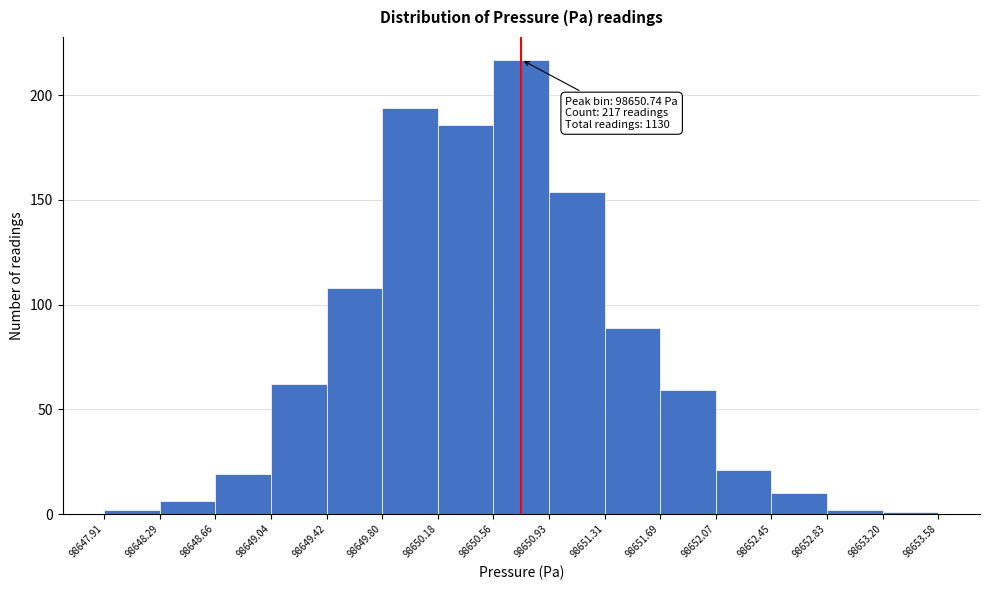

Over which range of the x-axis is the bar tallest?

98650.56 to 98650.93